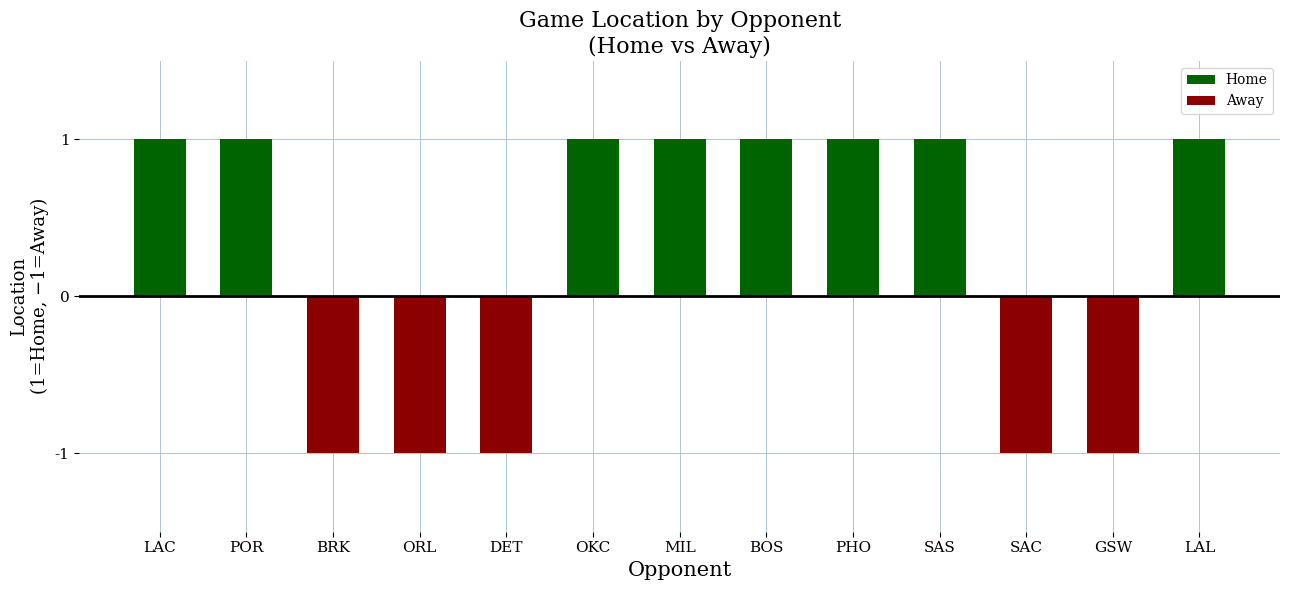

At which label is Away closest to 0?

LAC